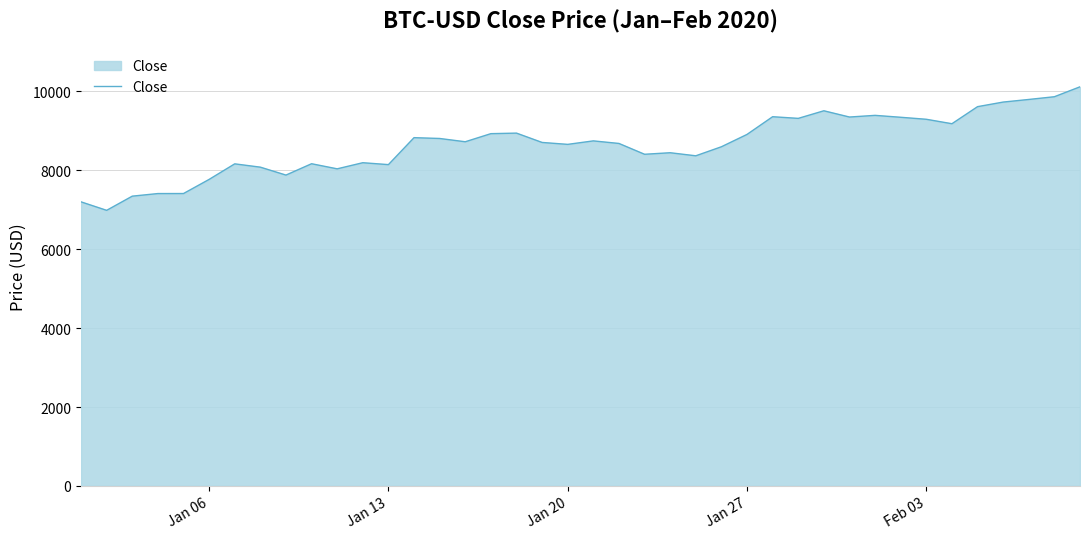

What is the maximum value shown in the chart?

10116.7